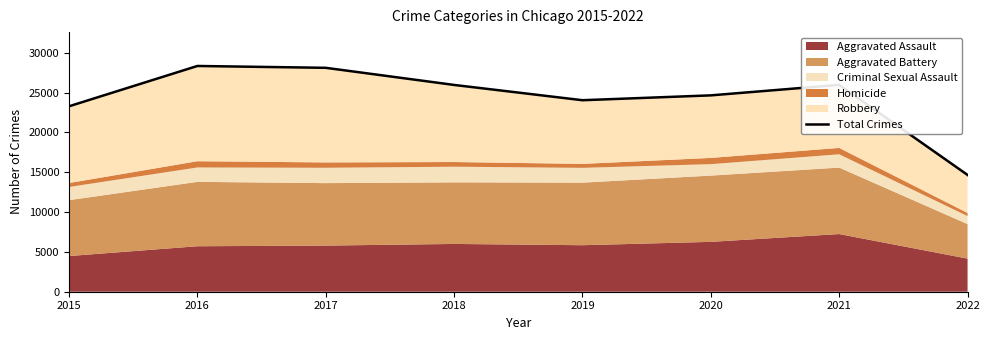

How many values are below 25968?

4